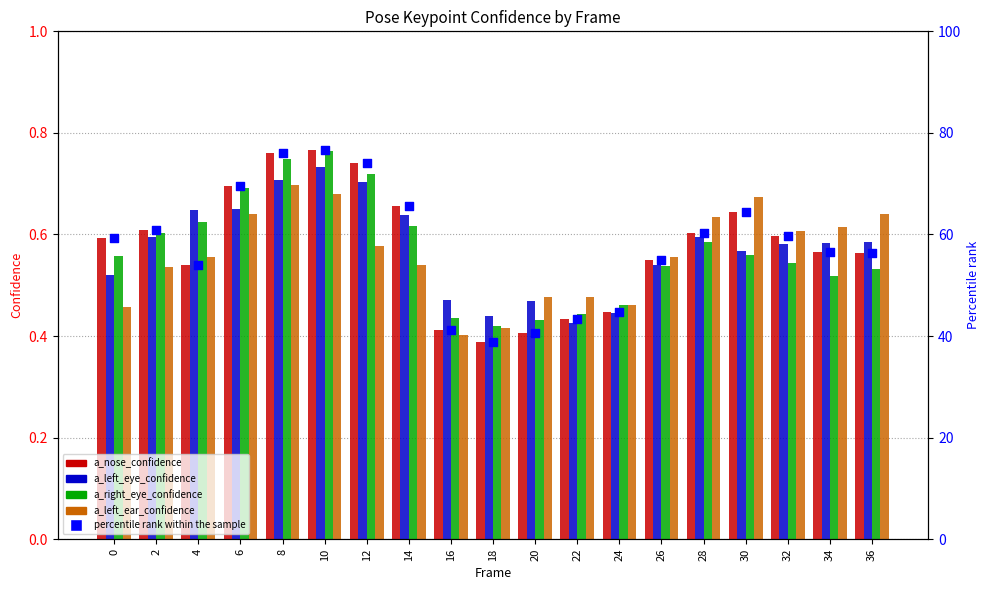

What are all the series names shown in the legend?

a_nose_confidence, a_left_eye_confidence, a_right_eye_confidence, a_left_ear_confidence, percentile rank within the sample